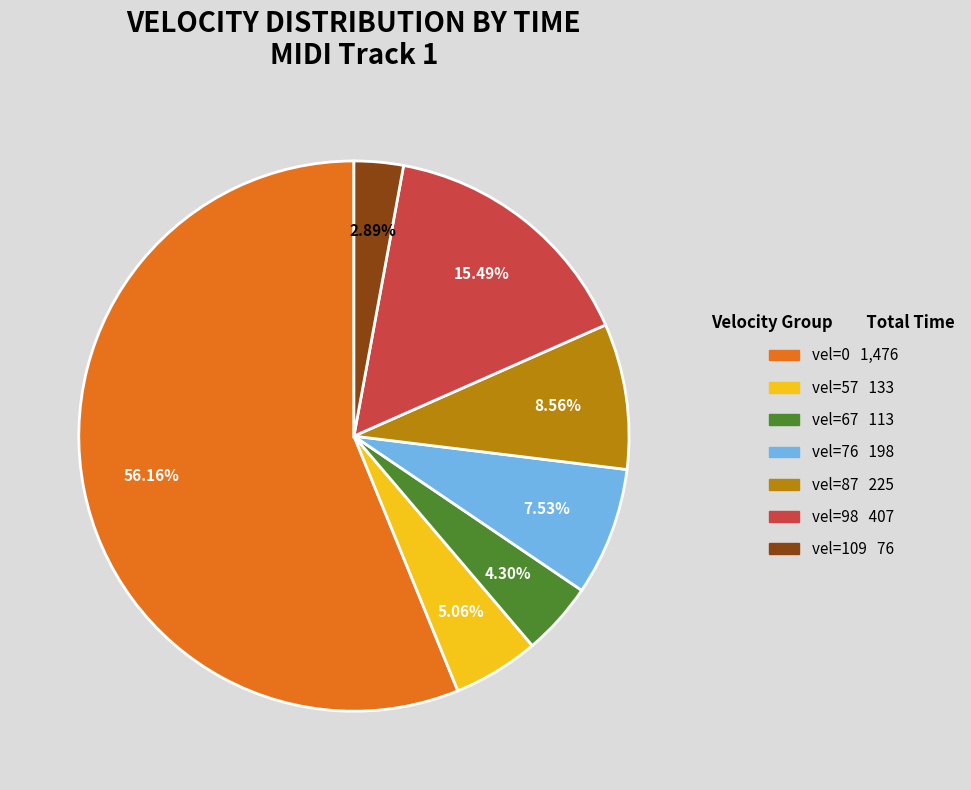

To the nearest percent, what is the average slice percentage?

14%